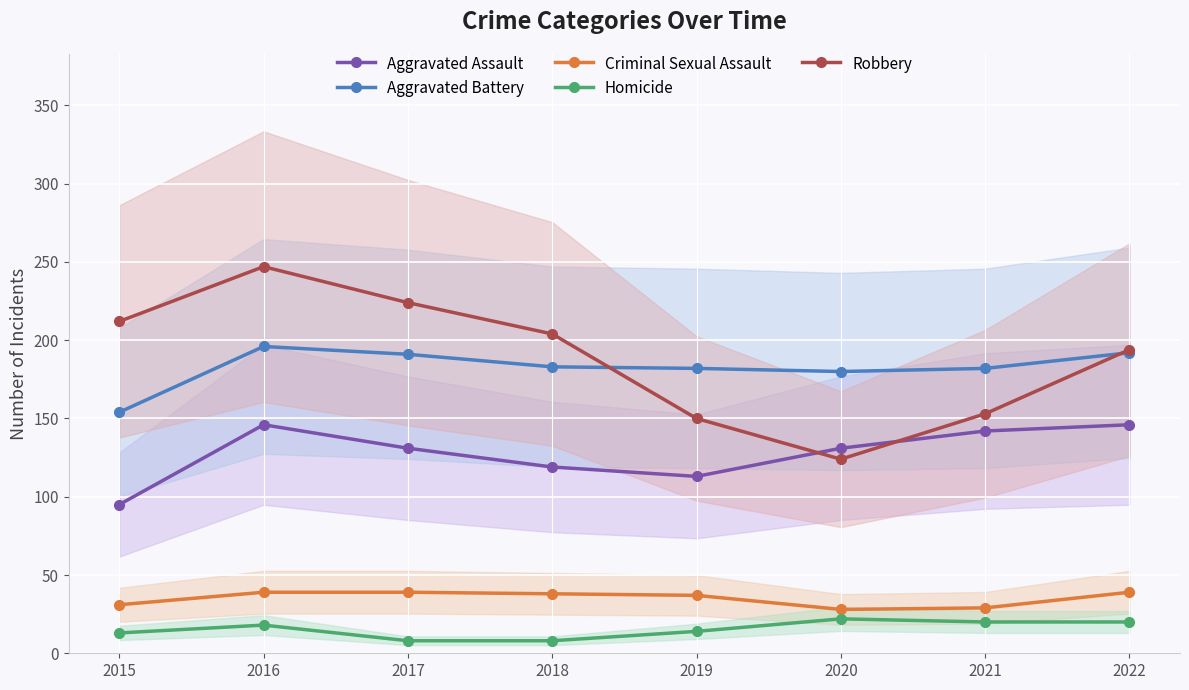

The Robbery series shows 224 at 2017. True or false?

True